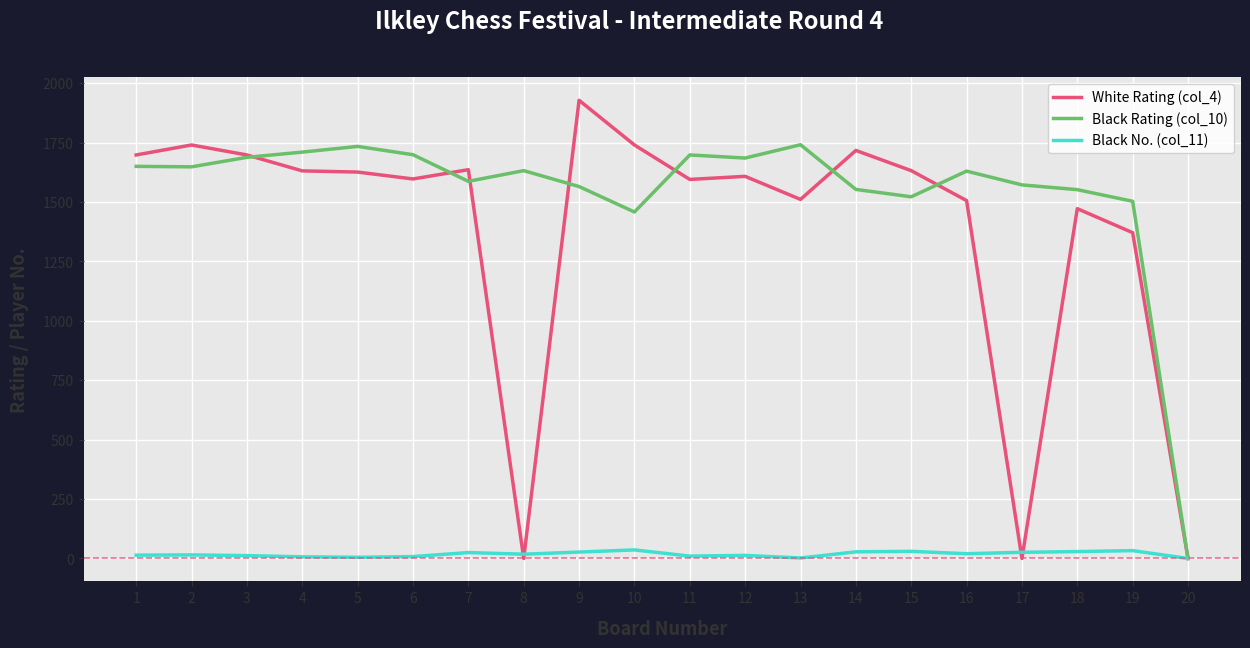

Is it true that Black Rating (col_10) equals 1698 at 11?

True